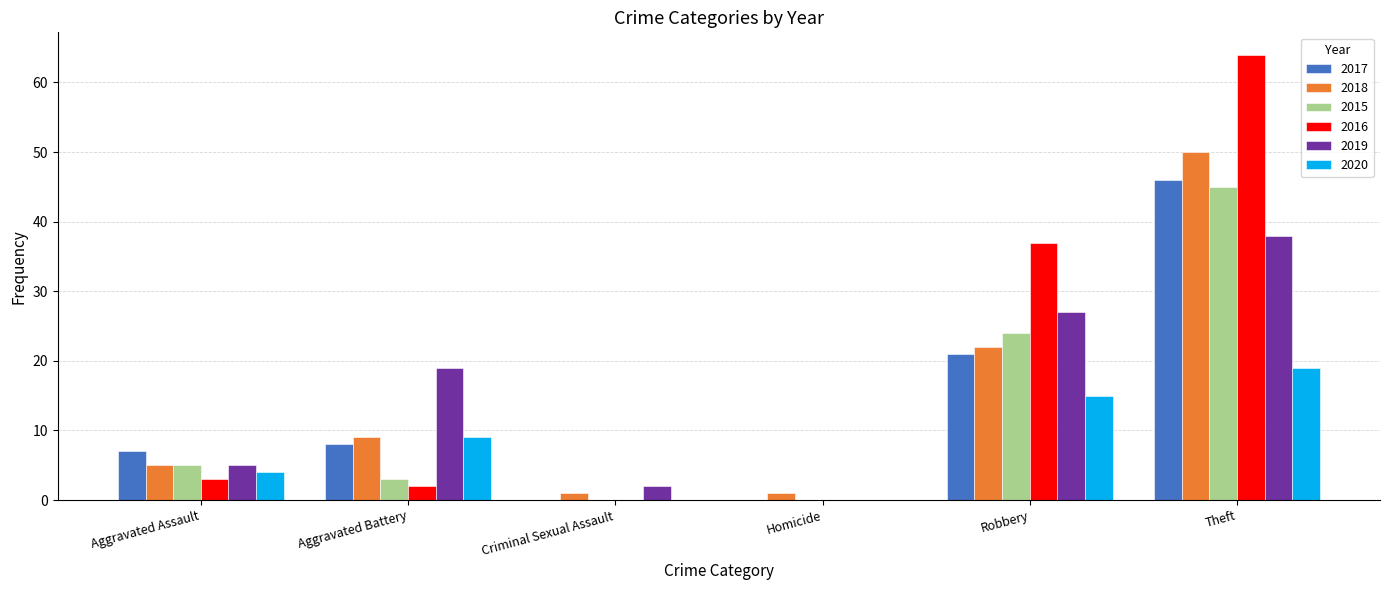

What is the total value across all series at Theft?

262